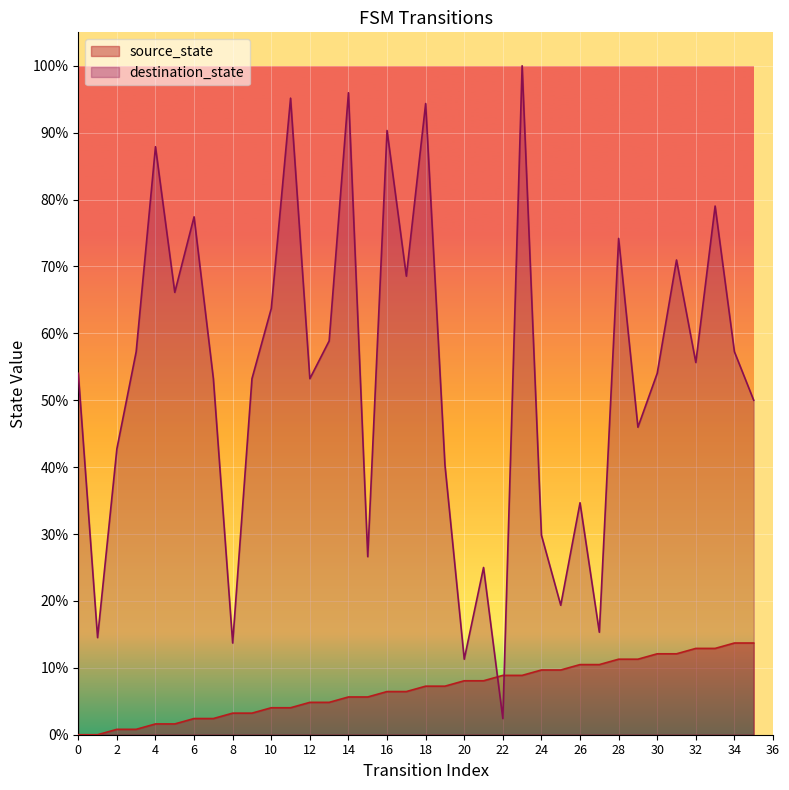

Which series has the widest spread of values?

destination_state